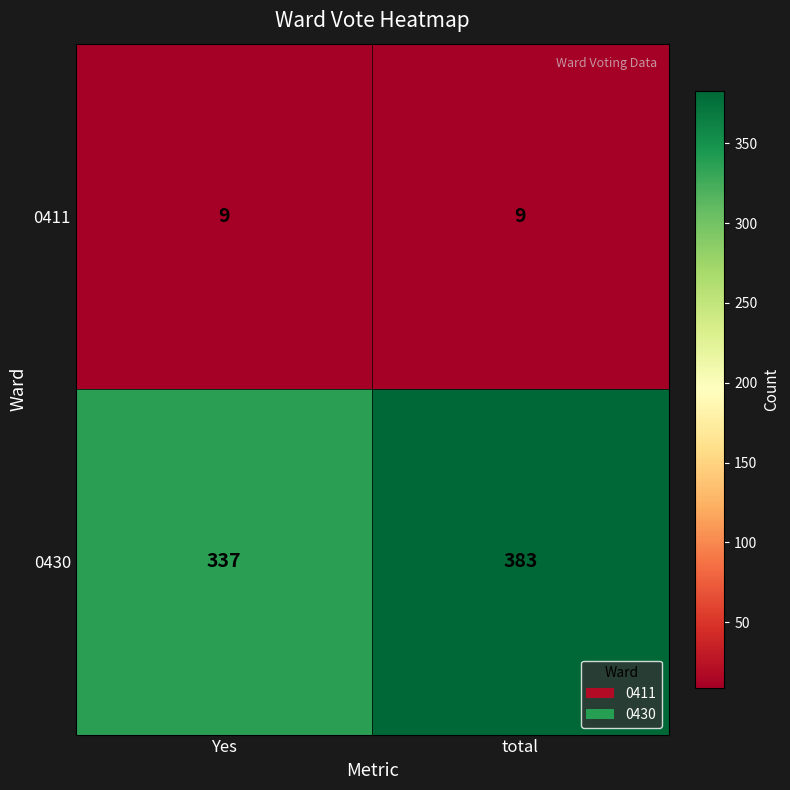

What is the smallest value displayed?

9